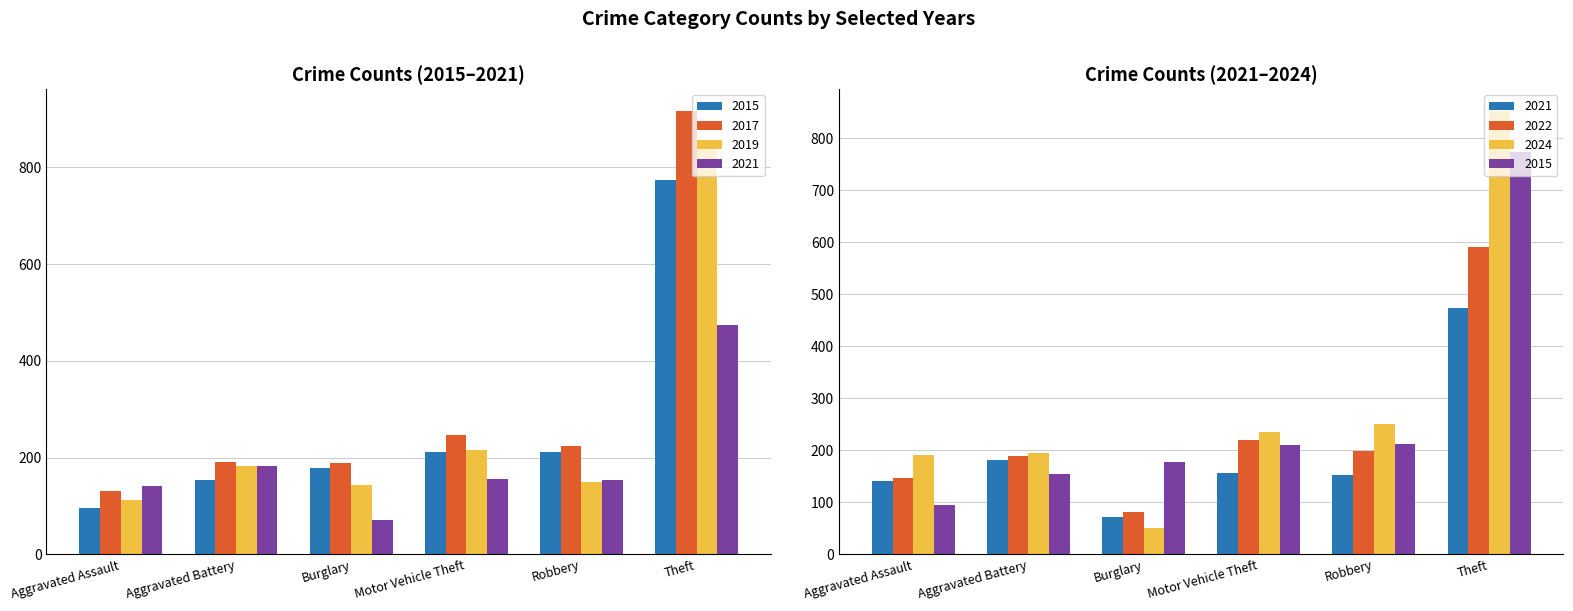

What is the minimum value shown in the chart?

50